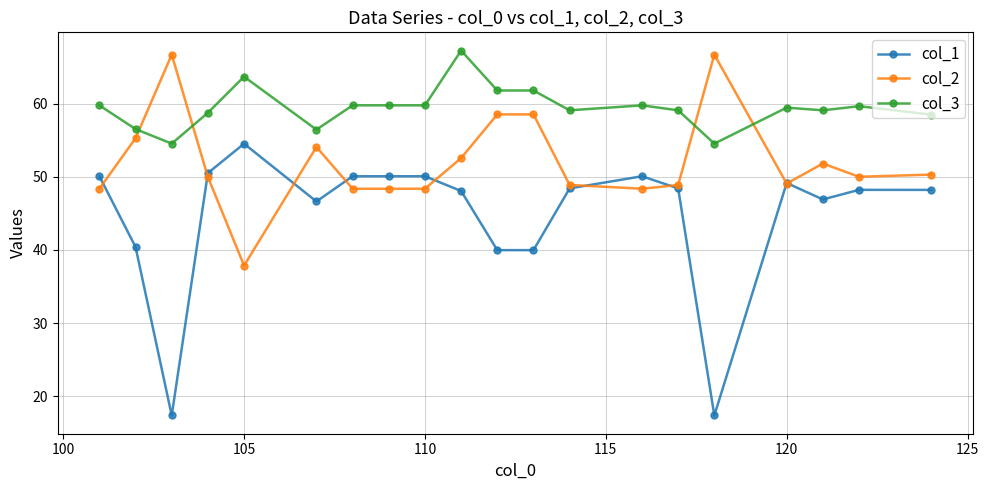

True or false: col_1 and col_3 cross at least once.

False